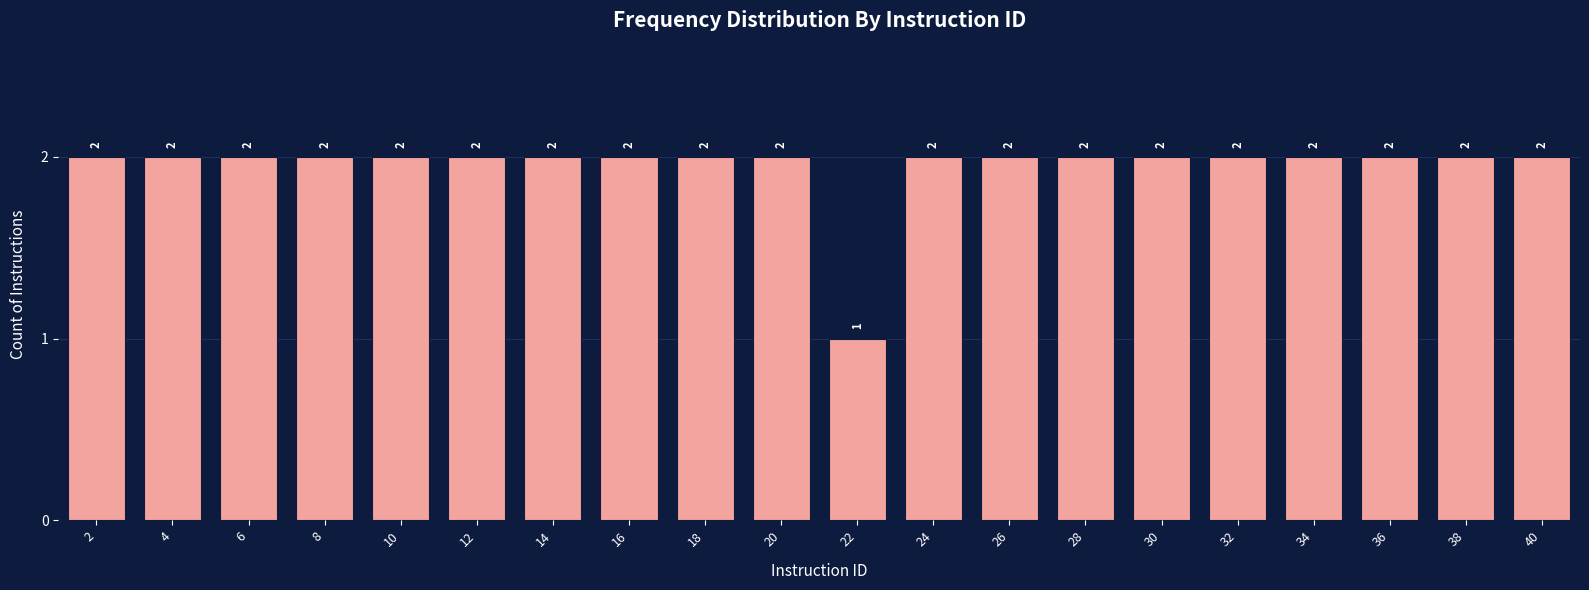

Reading right to left, transcribe all the data shown in this chart.

2	2	2	2	2	2	2	2	2	1	2	2	2	2	2	2	2	2	2	2